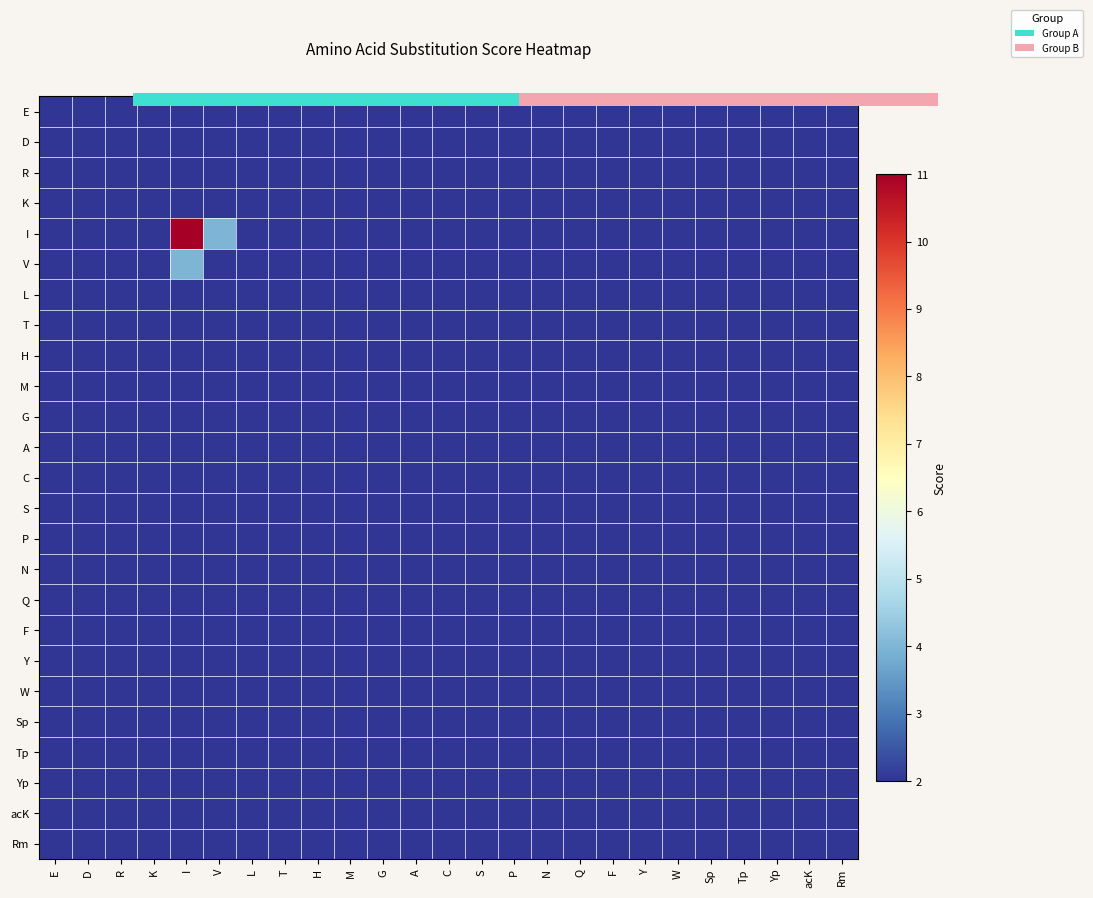

True or false: Q has a value of 2 at P.

True